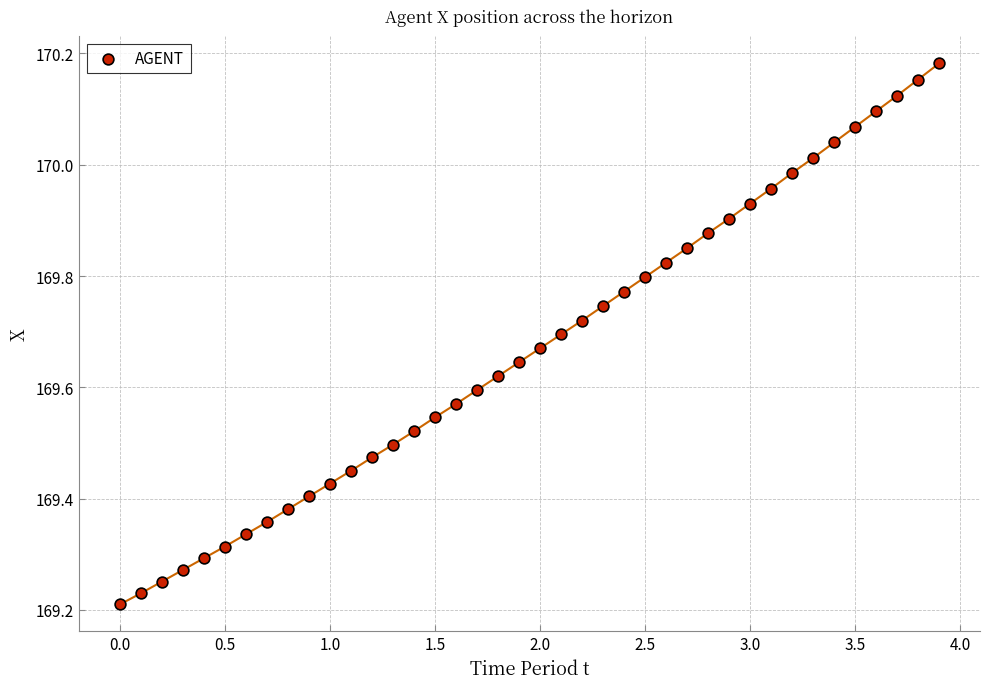

What is the range of X values (max minus min)?

3.9